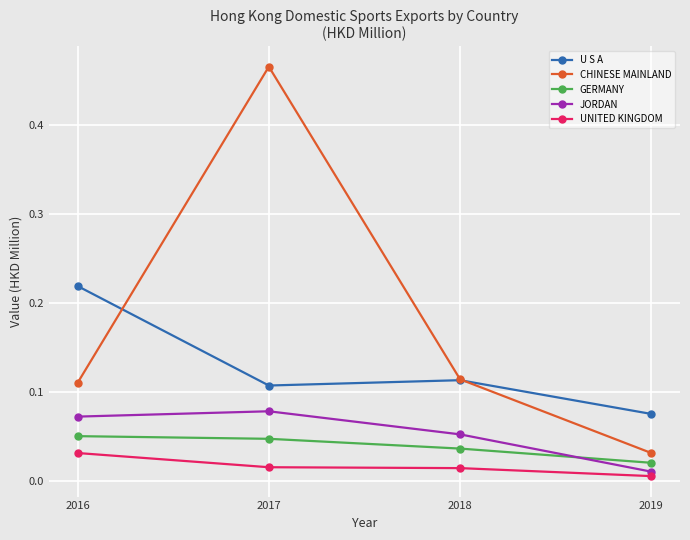

How many lines are shown in the chart?

5